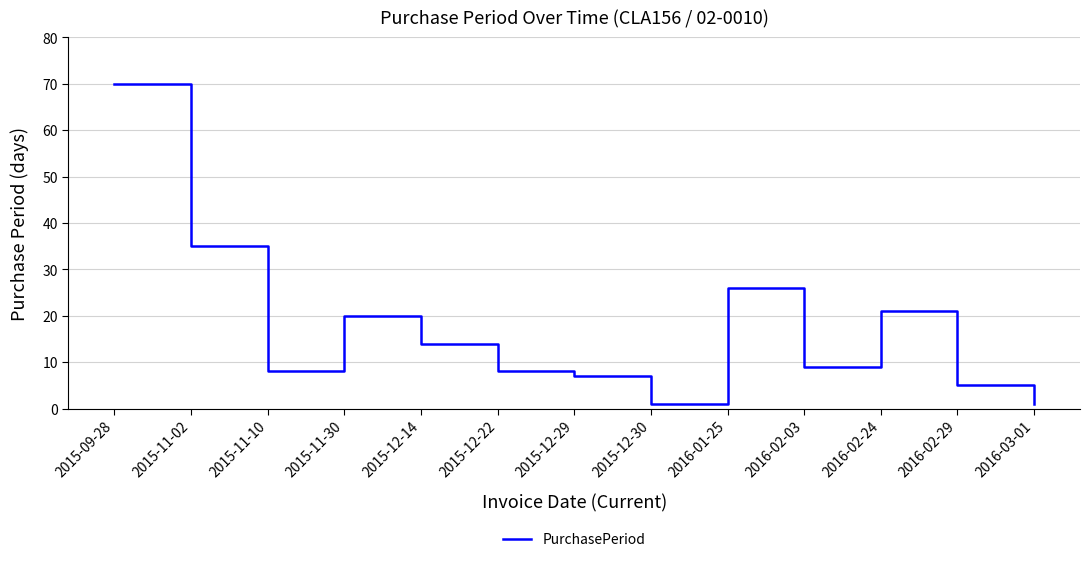

What is the change in value from 2015-12-22 to 2015-12-29?

-1